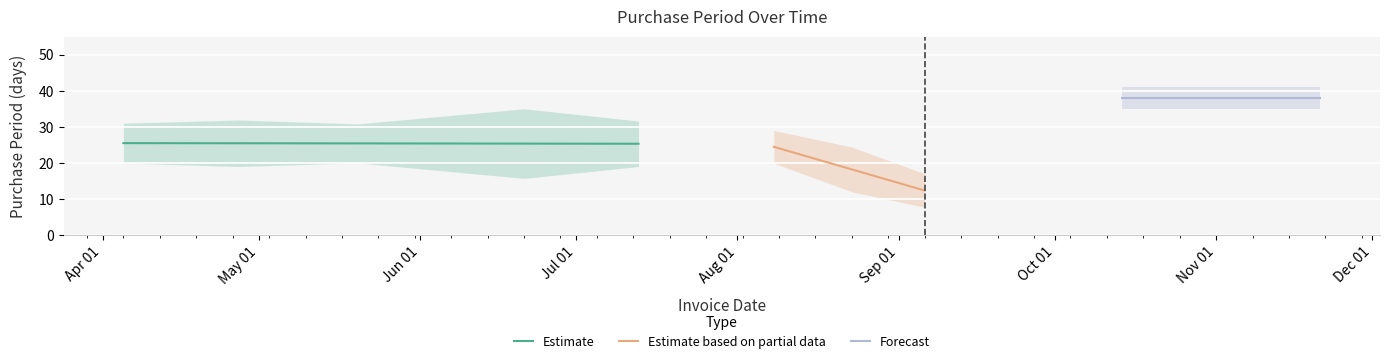

What is the lowest value of the Estimate series?

25.3